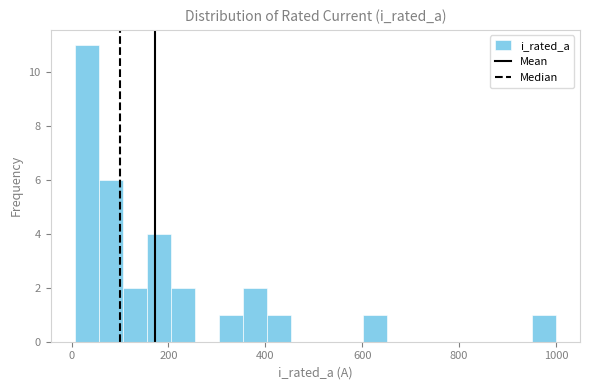

Read against the x-axis, roughly where is the centre of the tallest bar?

40